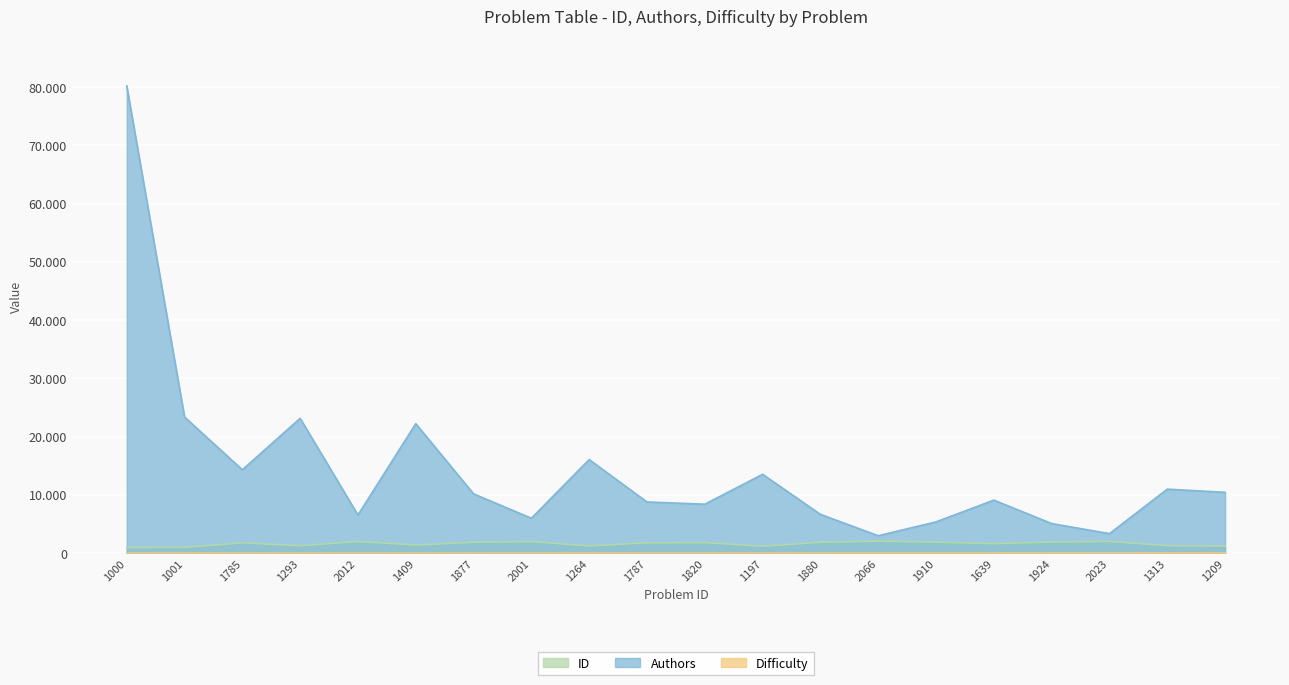

What value does the Difficulty series have at 1877, to the nearest 5?

20